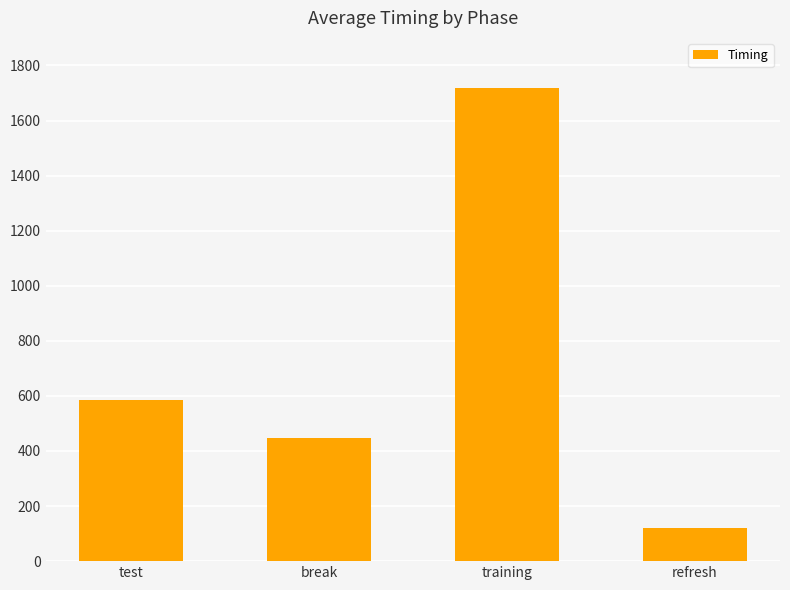

List the labels in order of value, largest first.

training, test, break, refresh